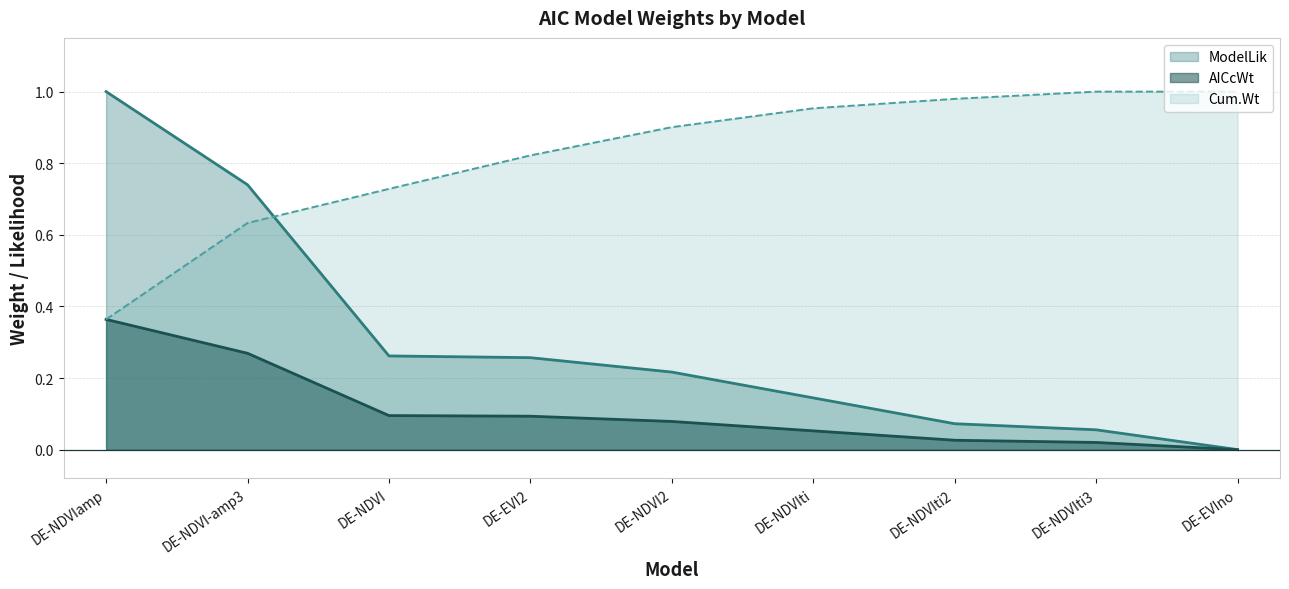

At which category does the chart reach its minimum across all series?

DE-EVIno